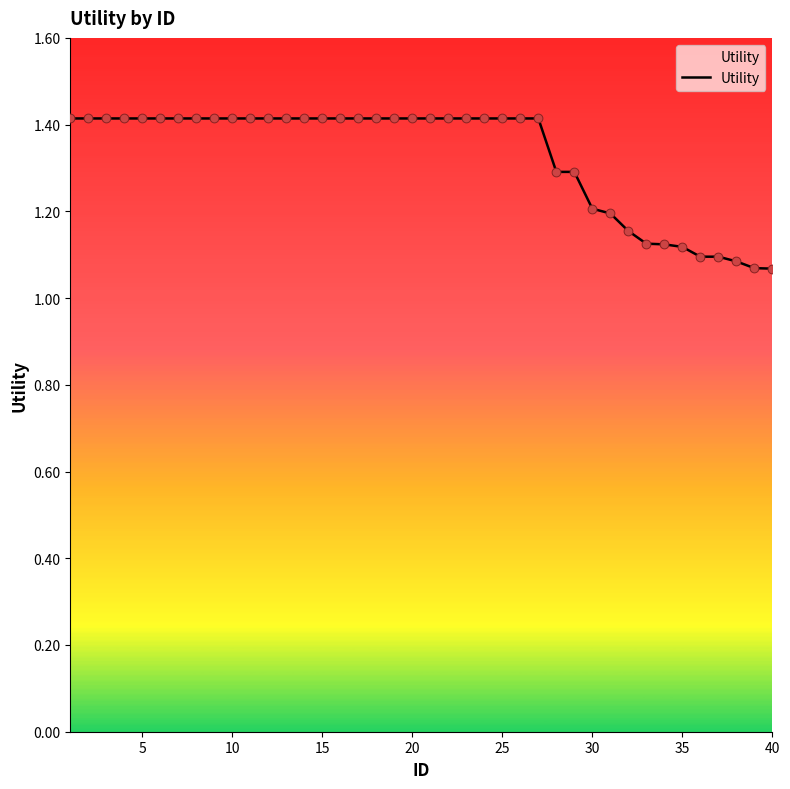

What is the difference between the maximum and minimum values?

0.3